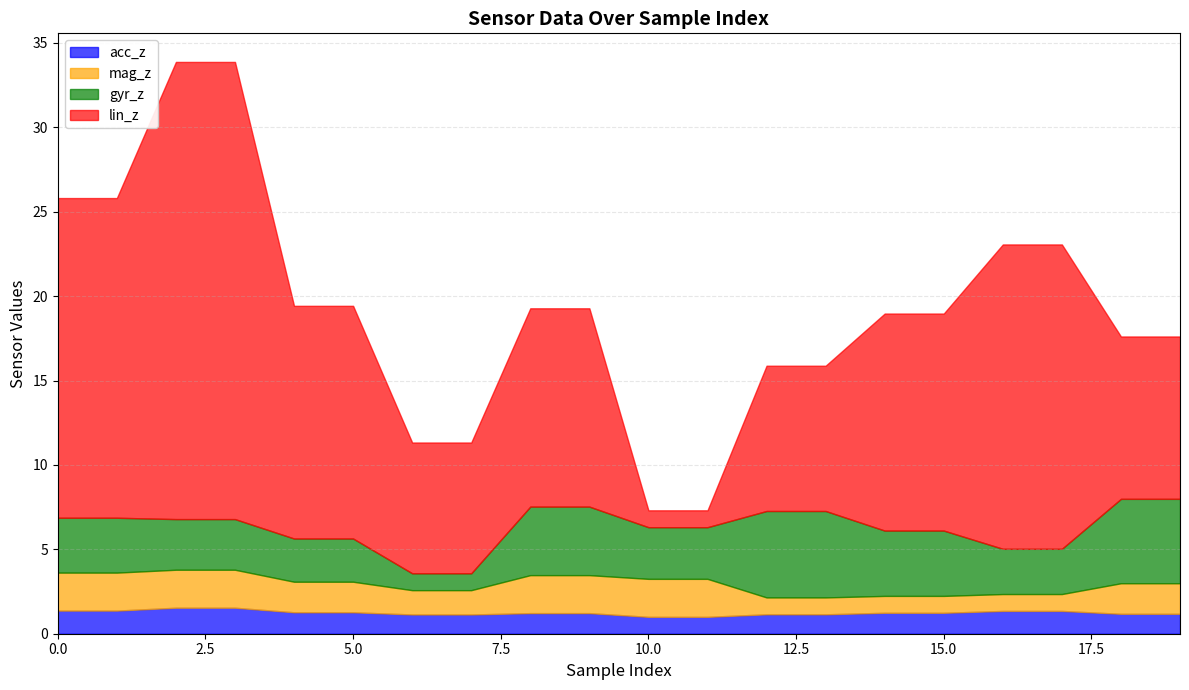

What is the maximum value for acc_z?

1.5